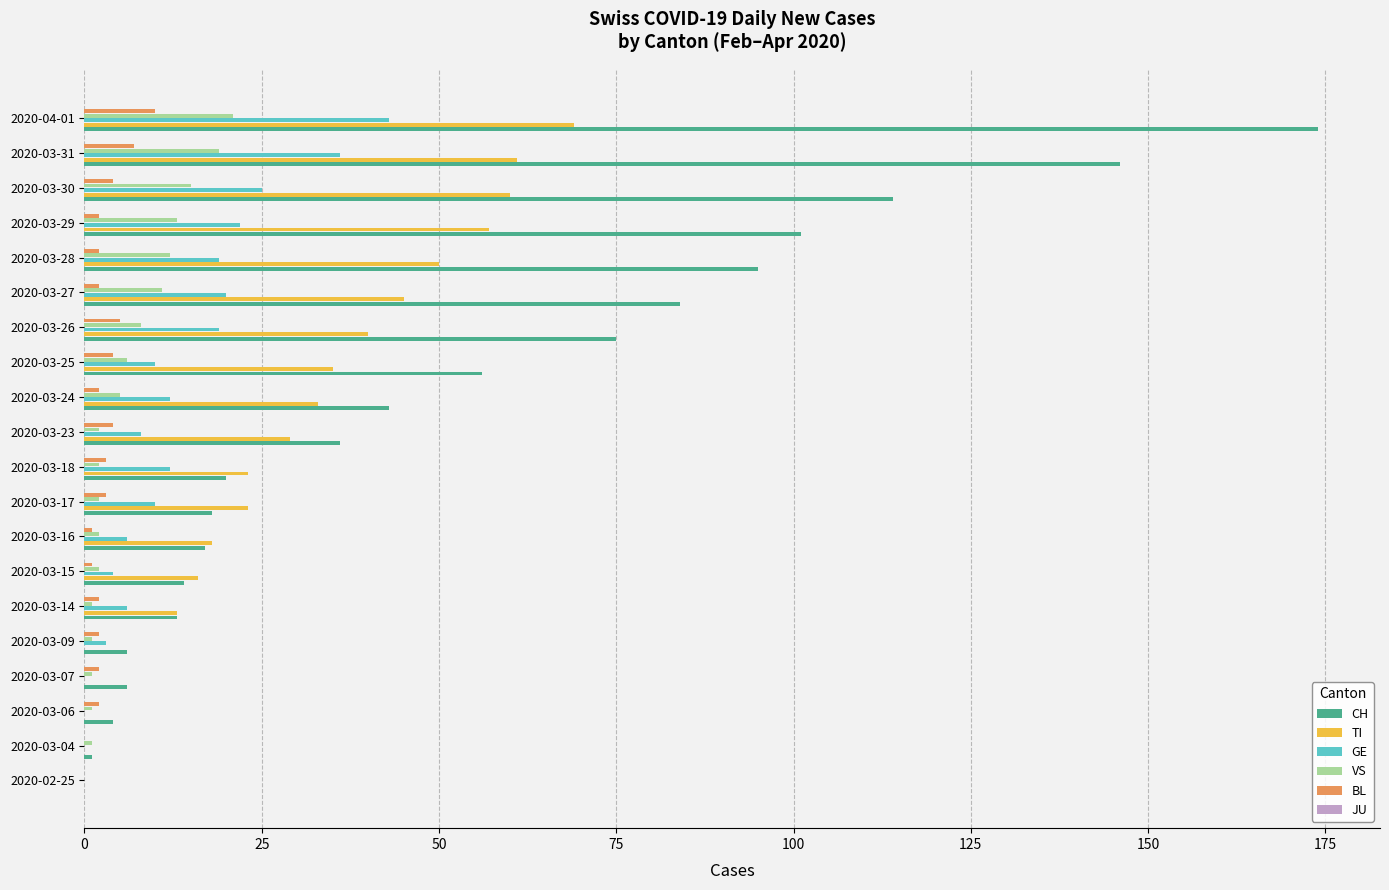

What is the maximum value shown in the chart?

174